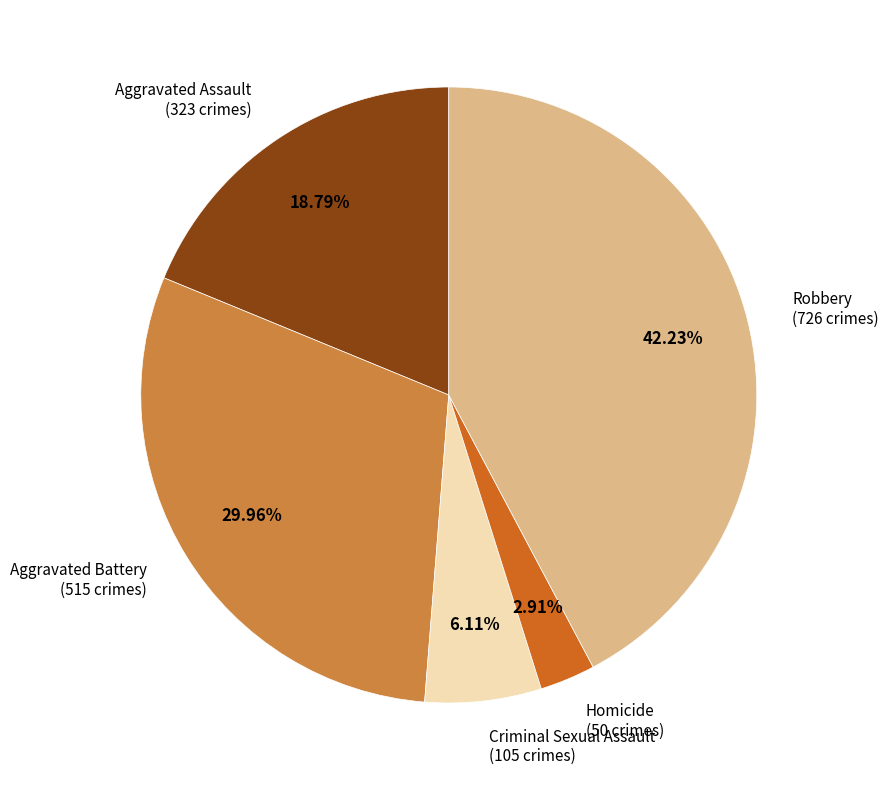

Is there any slice that represents more than half of the pie?

No